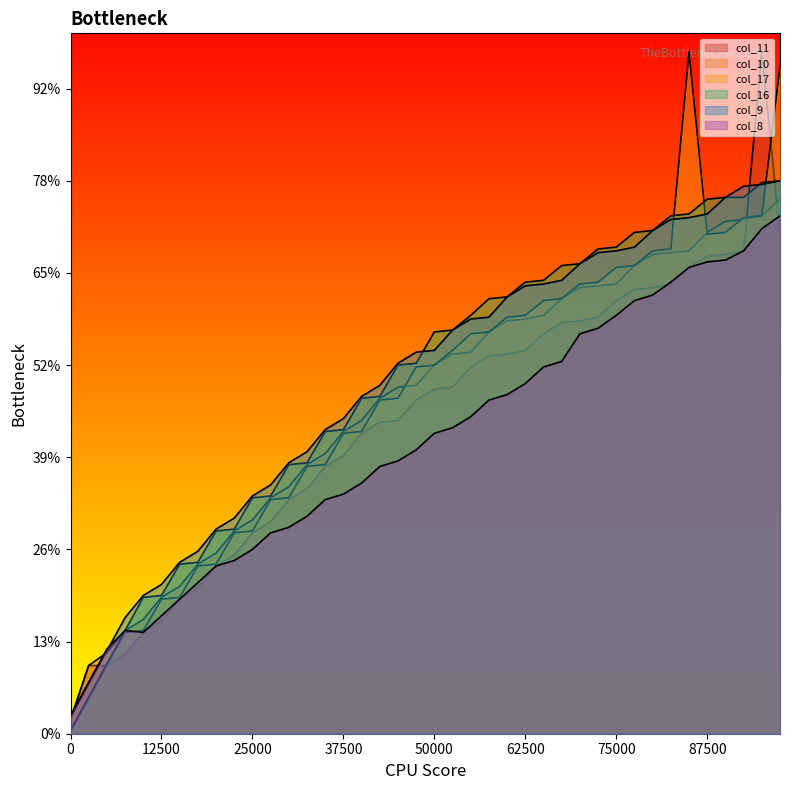

The value of col_10 at 17 is 182. True or false?

True